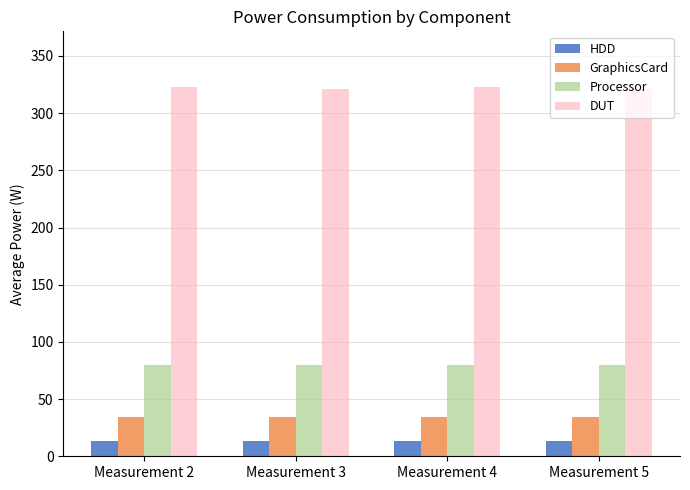

What are all the series names shown in the legend?

HDD, GraphicsCard, Processor, DUT